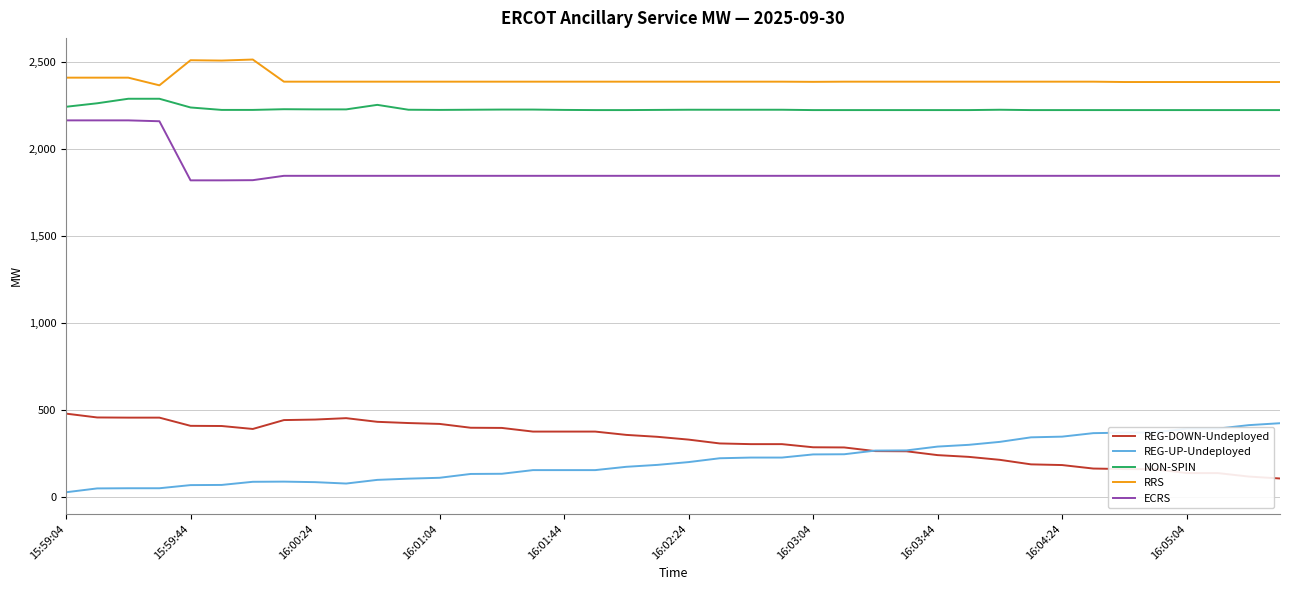

Which series has the largest total across all categories?

RRS